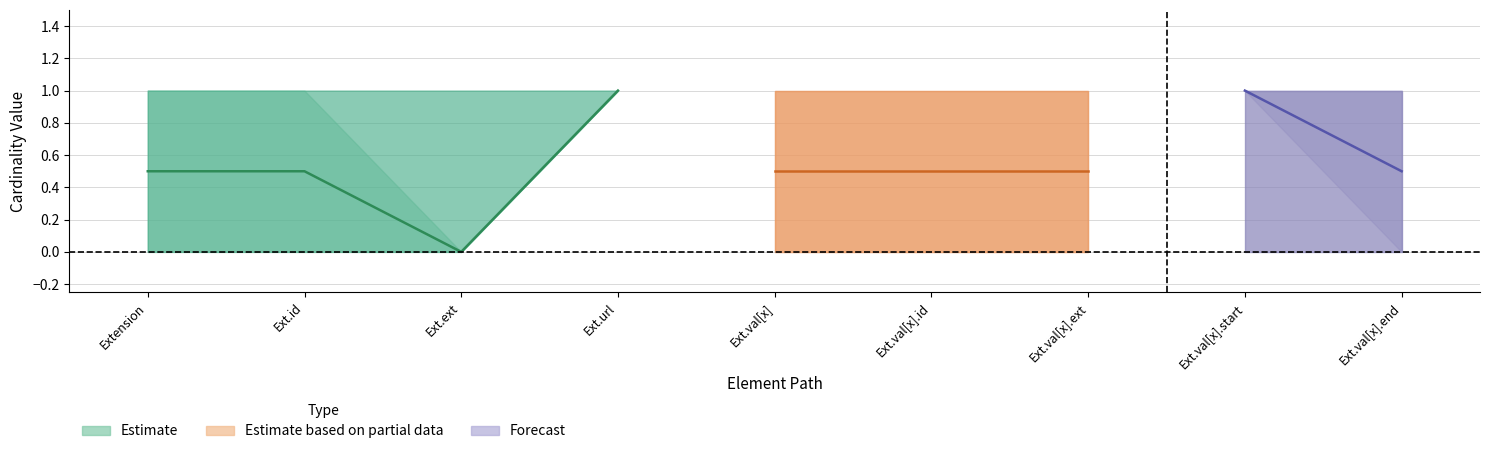

Where is the first local maximum for Base Min?

Extension.url